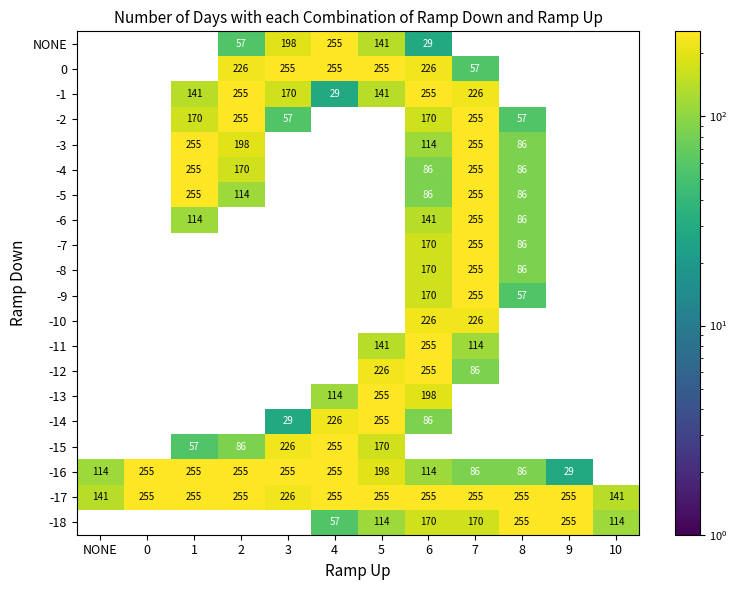

Which has a higher value, 7 or 0?

7